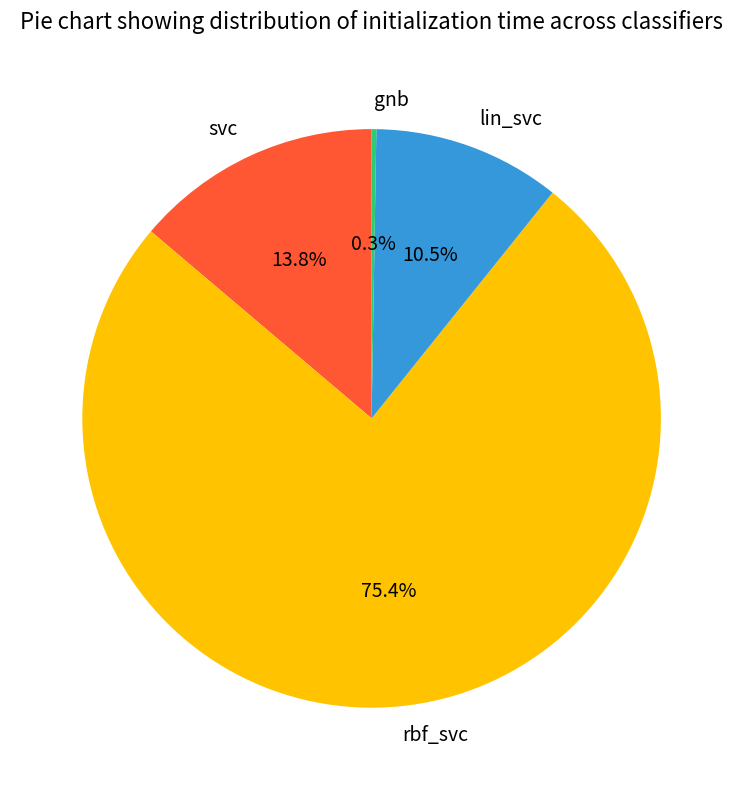

What percentage is NOT represented by rbf_svc?

24.6%